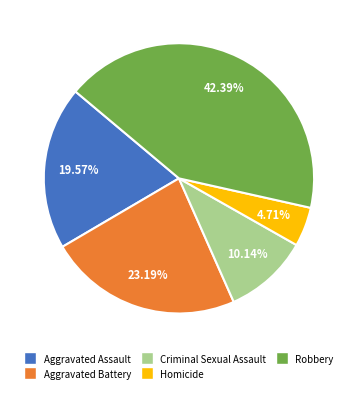

To the nearest percent, what is the average slice percentage?

20%